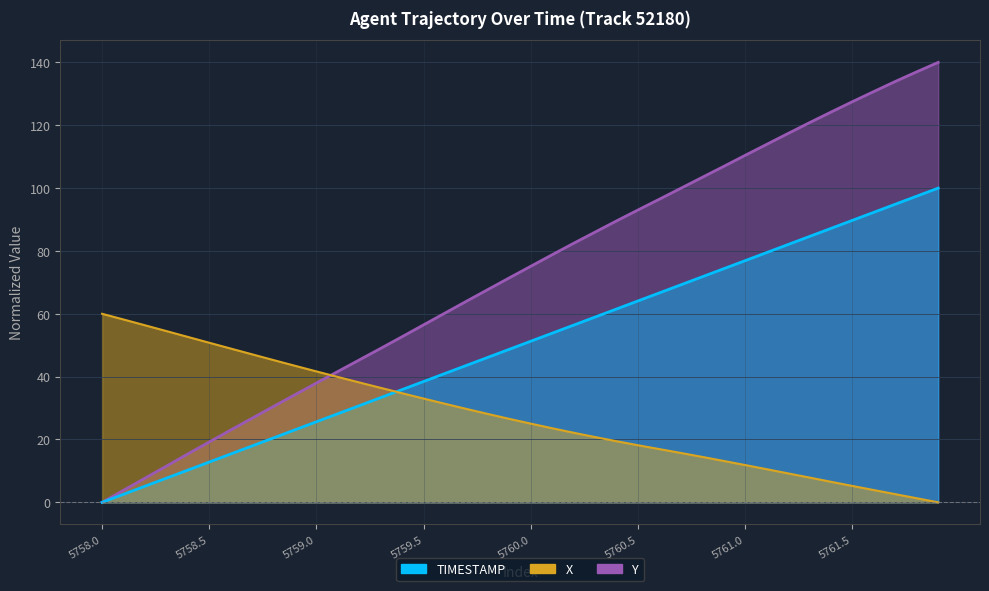

At which category does the chart reach its minimum across all series?

5758.0